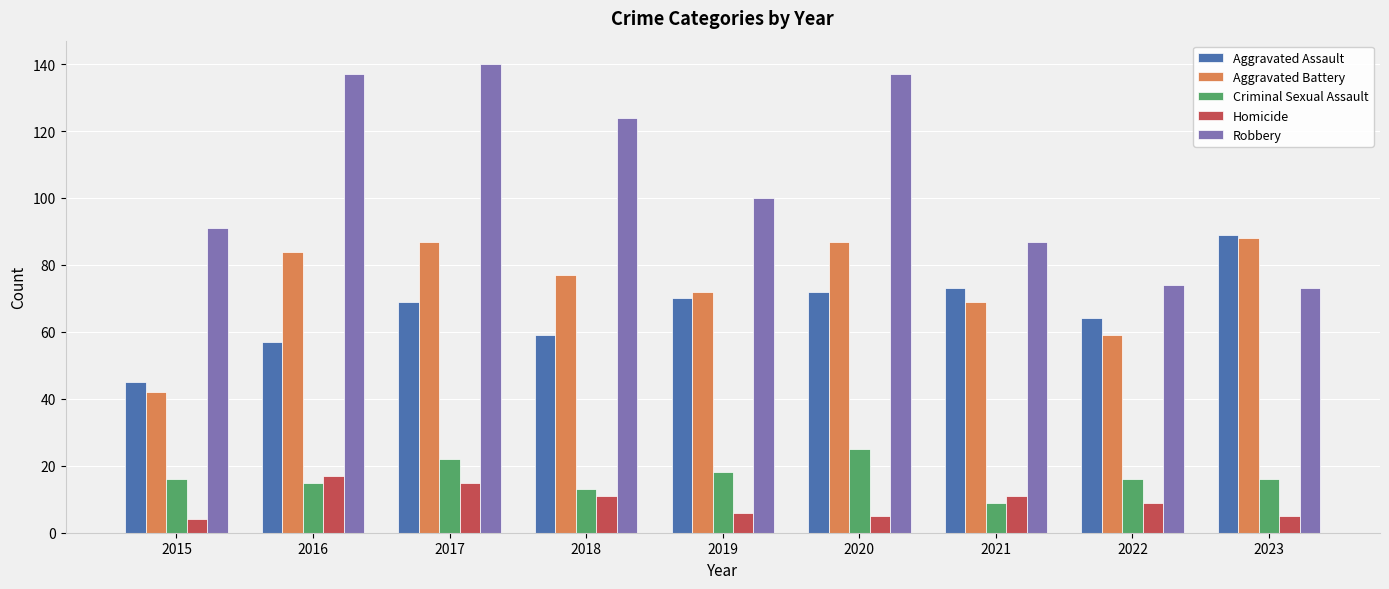

Is the value of Criminal Sexual Assault at 2016 greater than the value of Aggravated Assault at 2022?

No